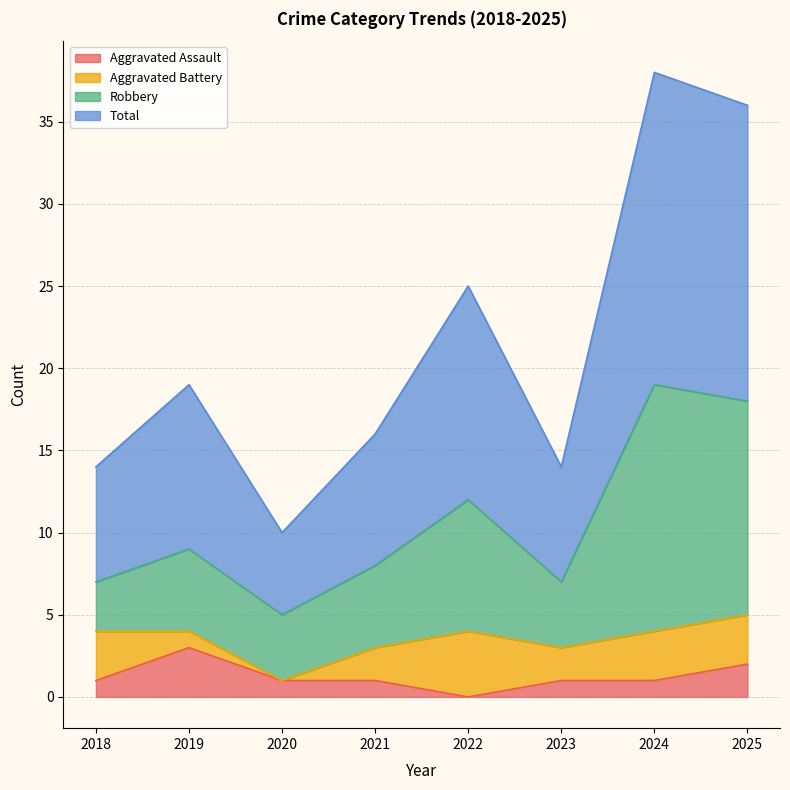

True or false: Aggravated Assault has a value of 1 at 2019.

False